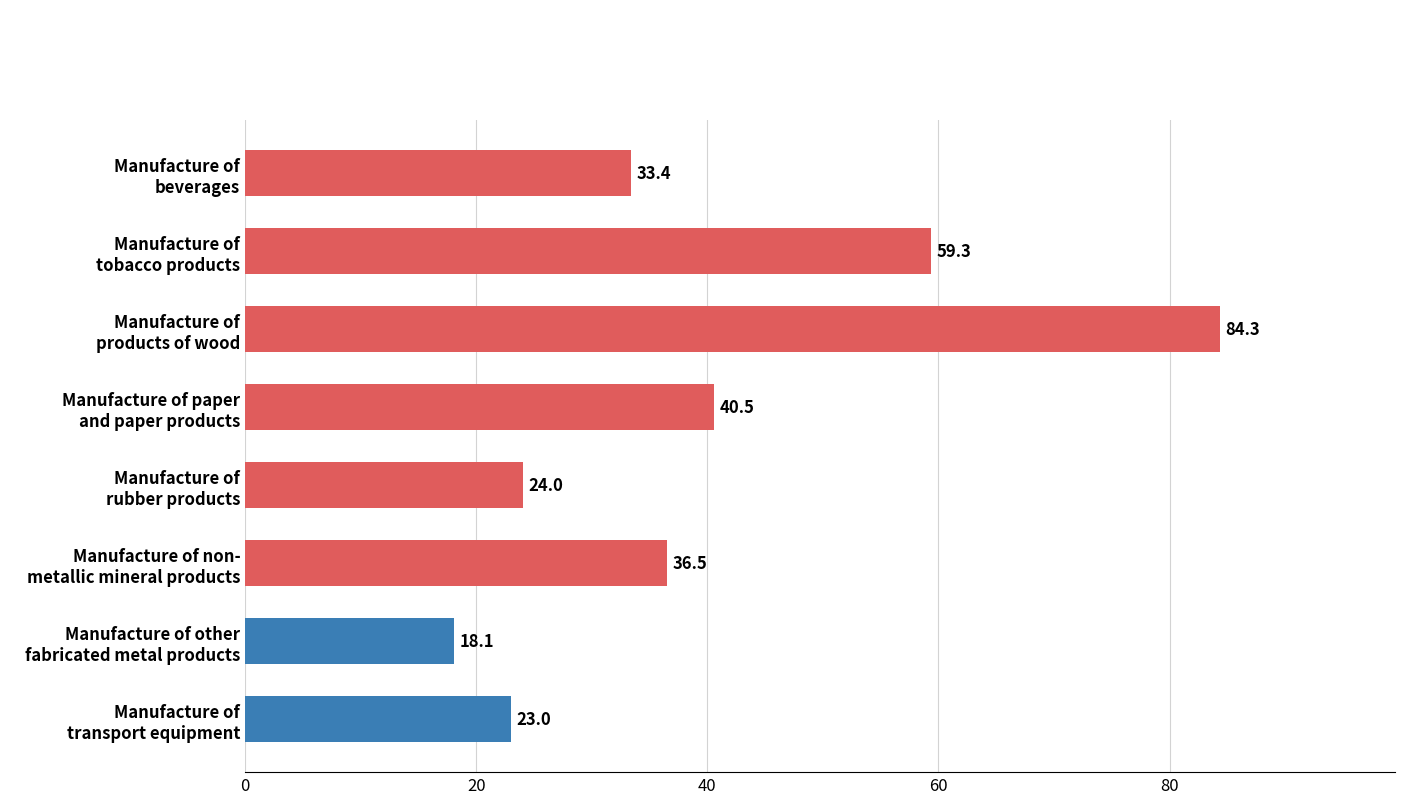

What is the average value?

39.9